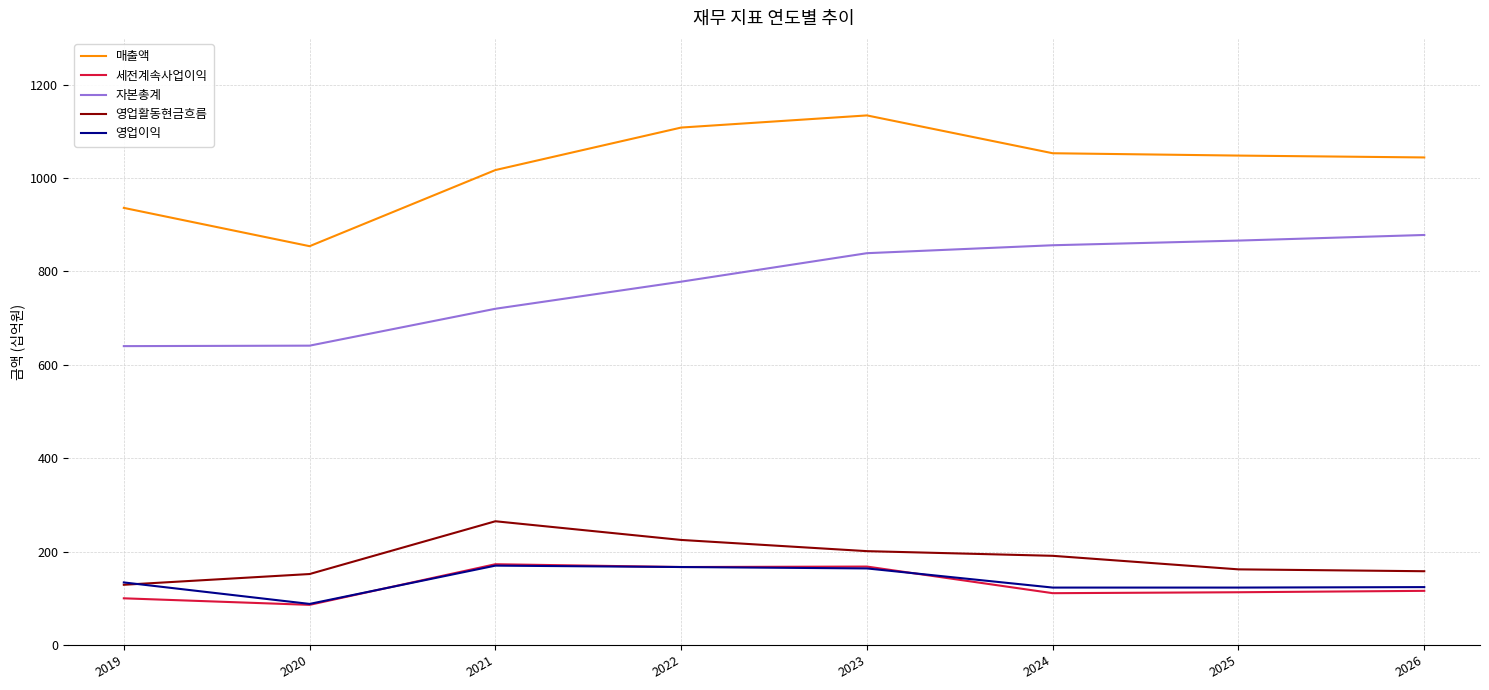

The value of 영업이익 at 2020 is 88. True or false?

True